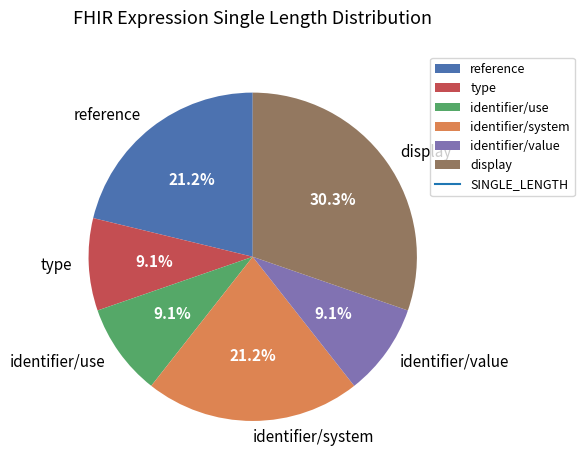

Is there a majority slice in this chart?

No